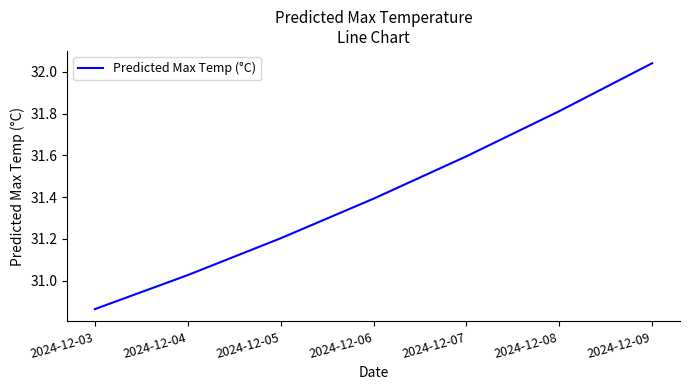

True or false: there are more than 2 points higher than both neighbors.

False